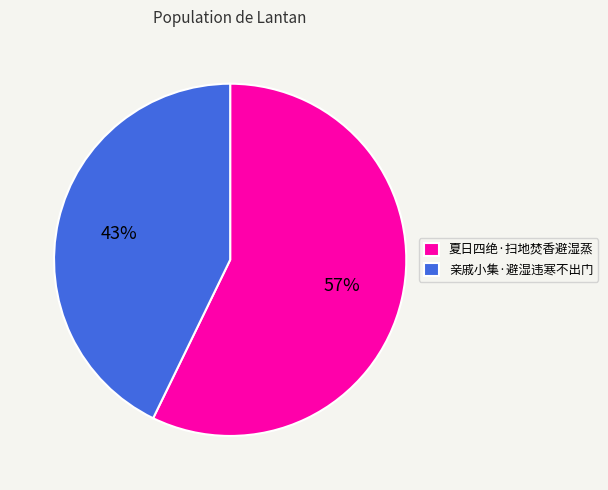

To the nearest percent, what is the combined percentage of 夏日四绝·扫地焚香避湿蒸 and 亲戚小集·避湿违寒不出门?

100%